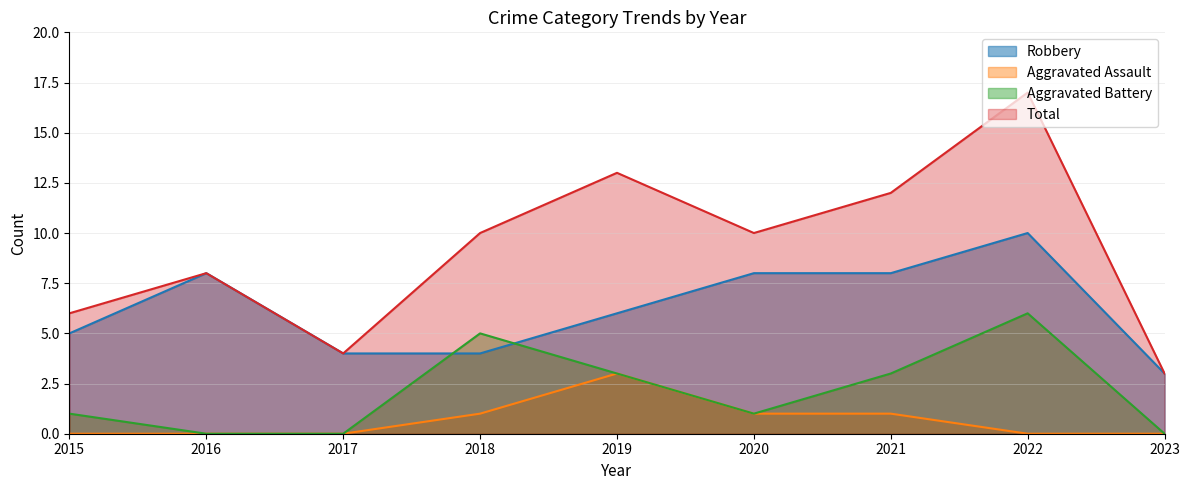

Reading right to left, transcribe all the data shown in this chart.

Robbery: 3	10	8	8	6	4	4	8	5
Aggravated Assault: 0	0	1	1	3	1	0	0	0
Aggravated Battery: 0	6	3	1	3	5	0	0	1
Total: 3	17	12	10	13	10	4	8	6